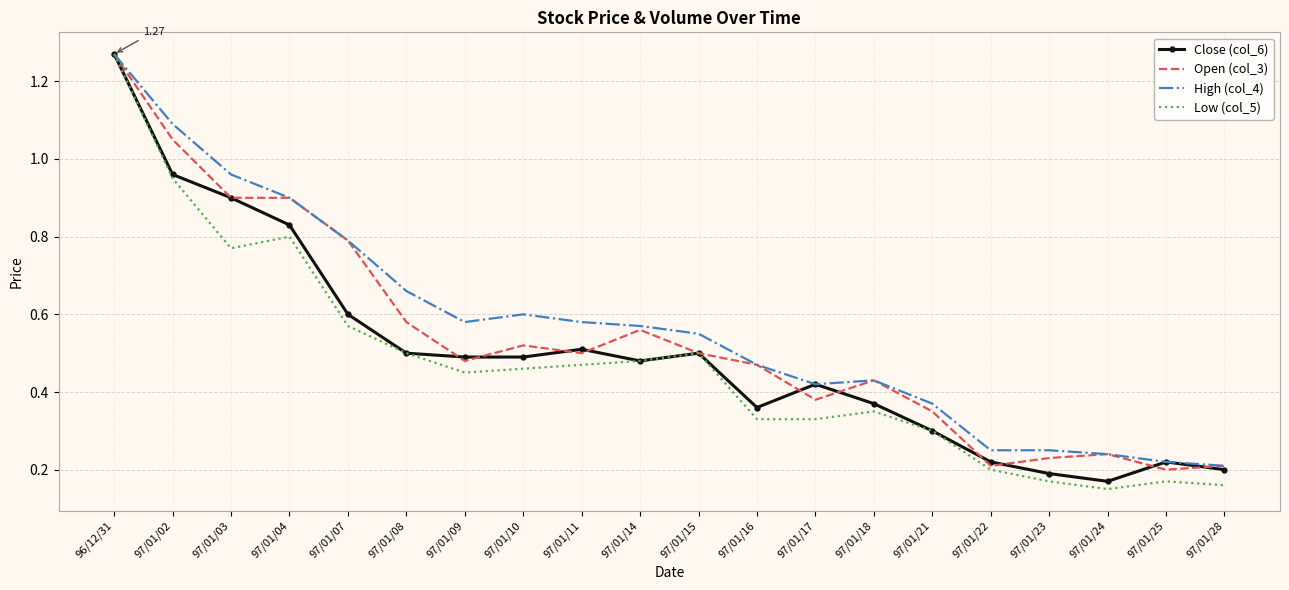

Between 97/01/11 and 97/01/18, which series saw the biggest shift?

High (col_4)